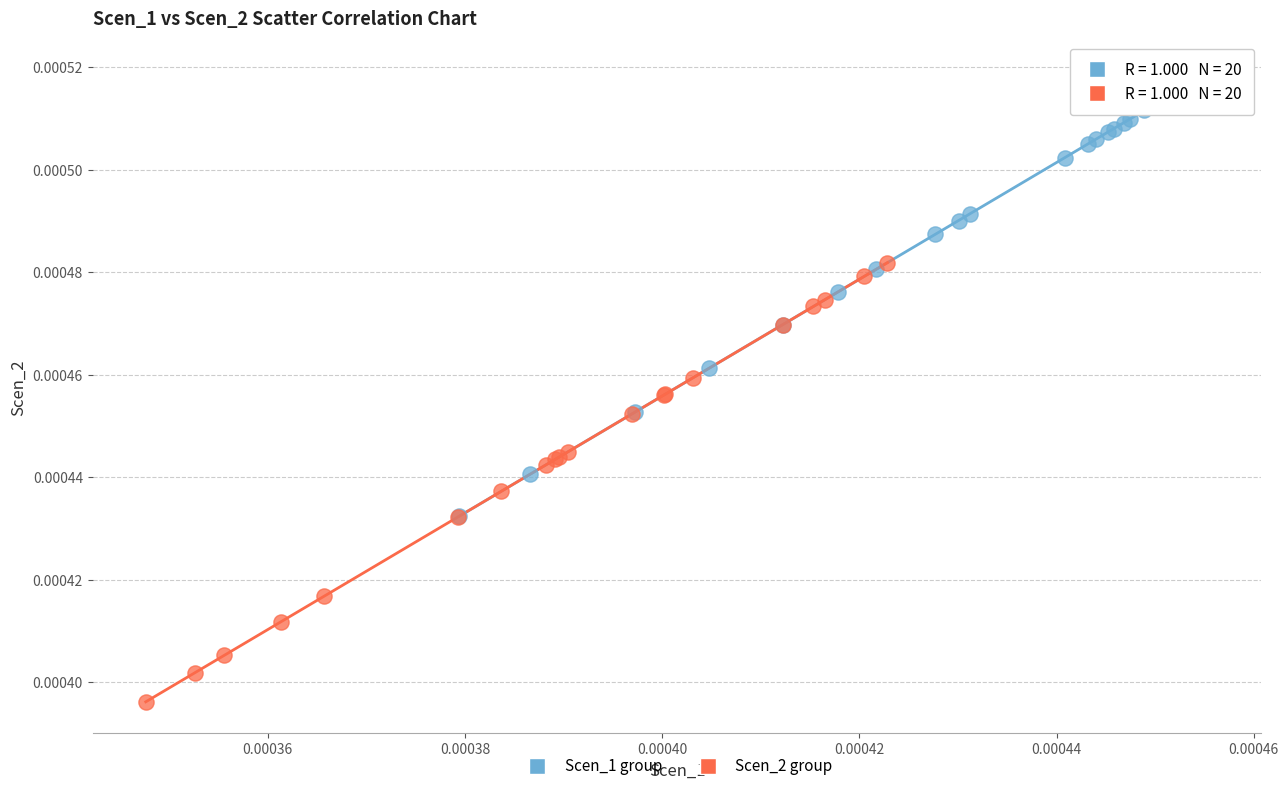

Which series reaches the minimum Y coordinate?

Scen_2 group